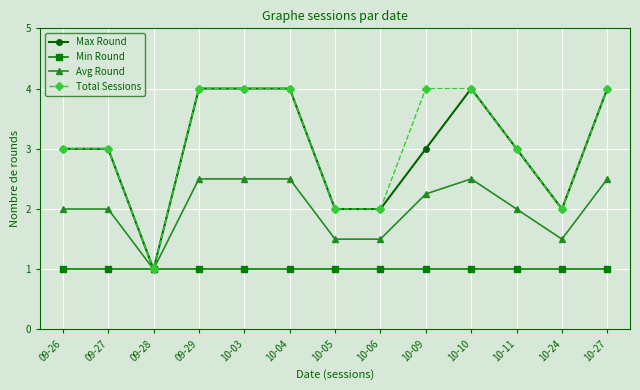

The value of Max Round at 10-03 is 2.4. True or false?

False